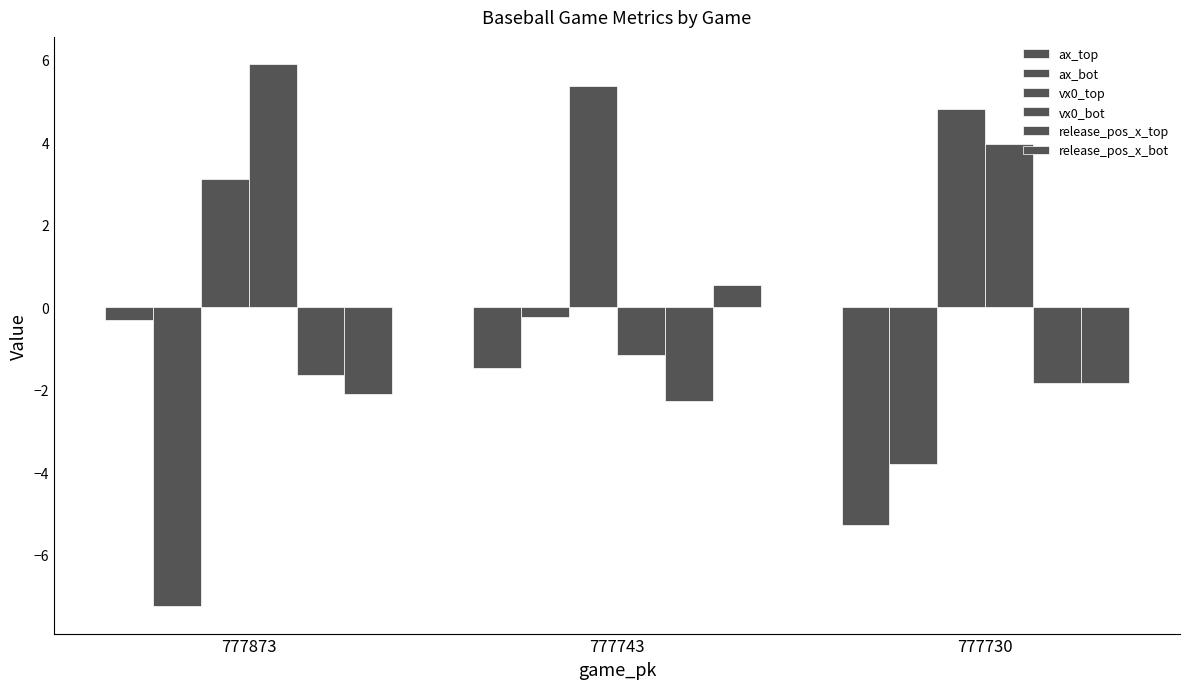

The value of release_pos_x_bot at 777730 is -0.9. True or false?

False